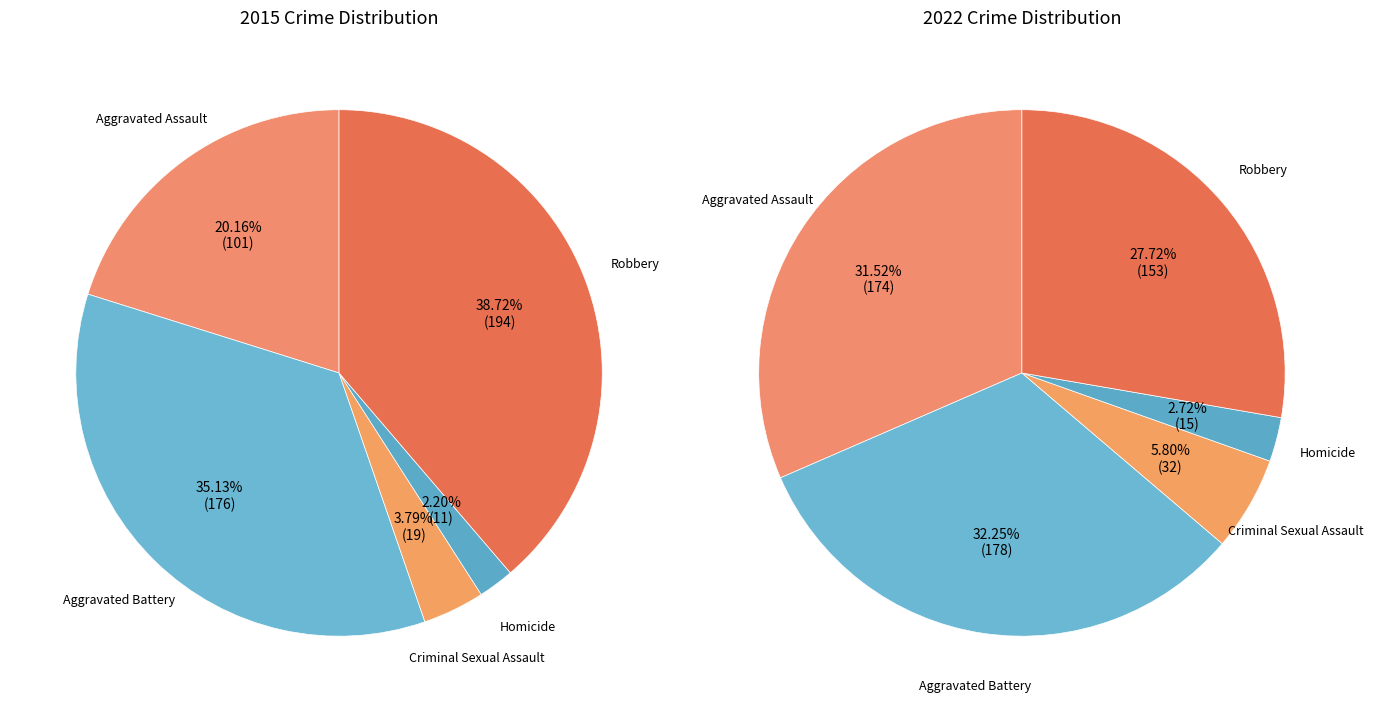

To the nearest percent, what portion does Criminal Sexual Assault represent?

6%